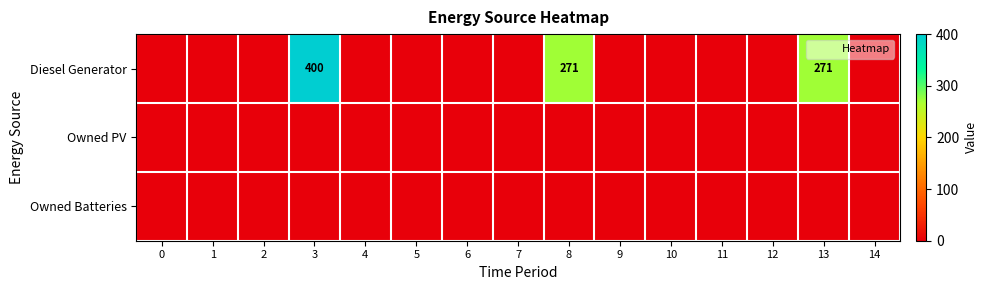

Is the value of Owned PV at 4 greater than the value of Owned Batteries at 11?

No